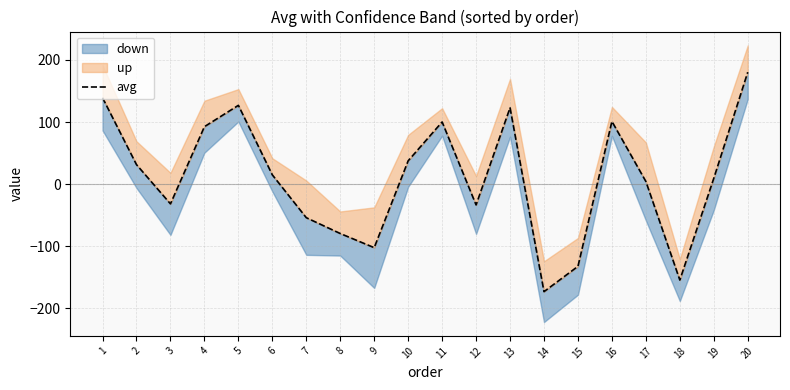

List the labels in order of value, largest first.

20, 1, 5, 13, 16, 11, 4, 10, 2, 6, 19, 17, 3, 12, 7, 8, 9, 15, 18, 14